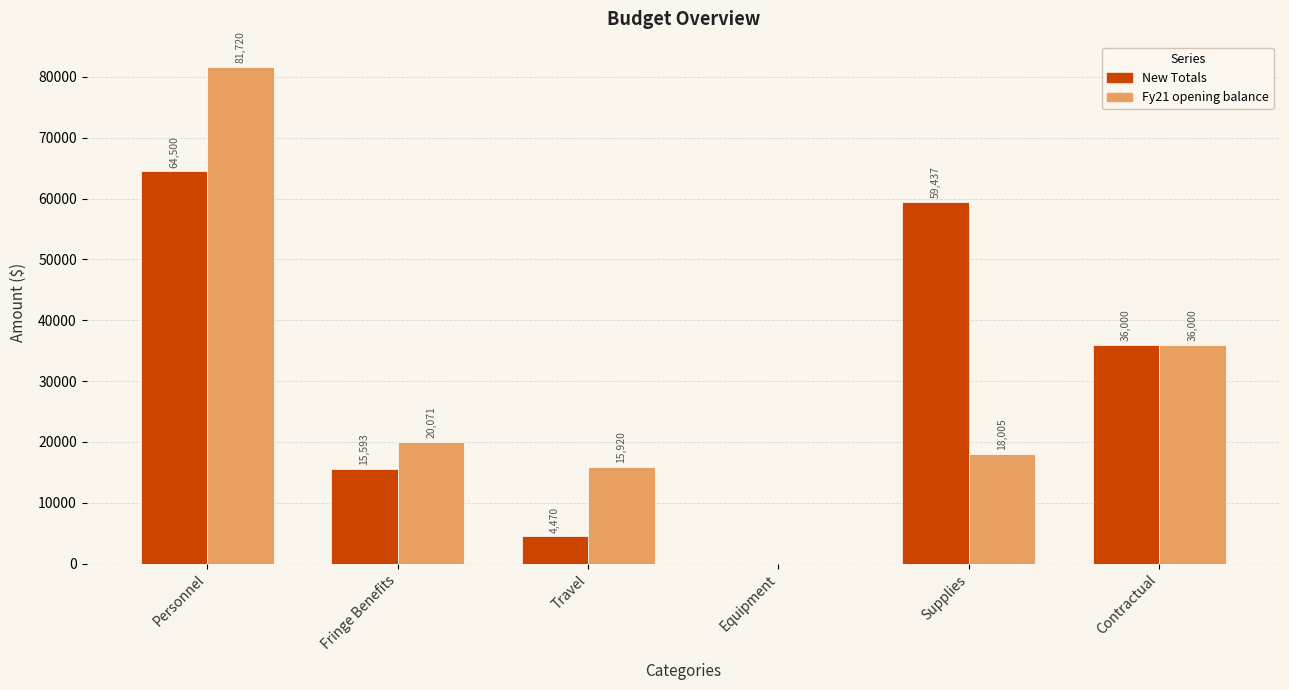

What is the difference between the New Totals values at Fringe Benefits and Supplies?

43844.0